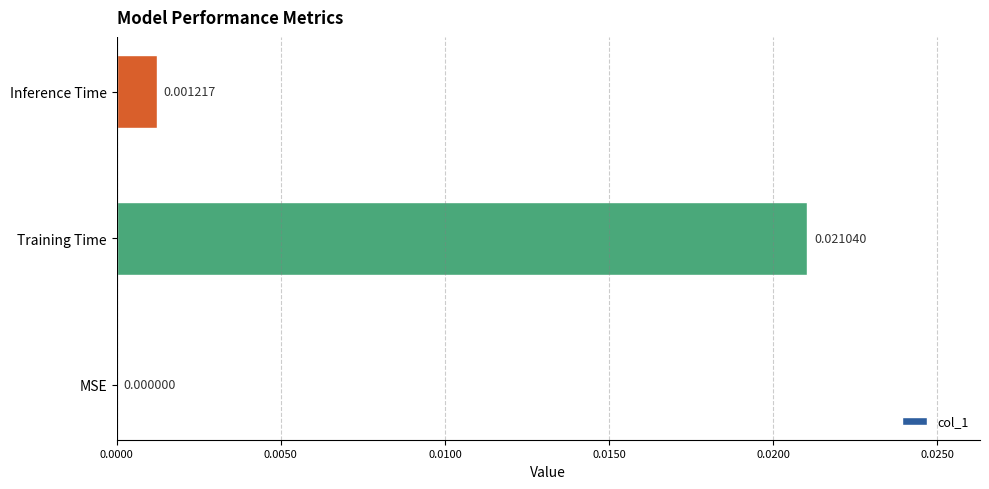

Does the chart contain stacked bars?

No